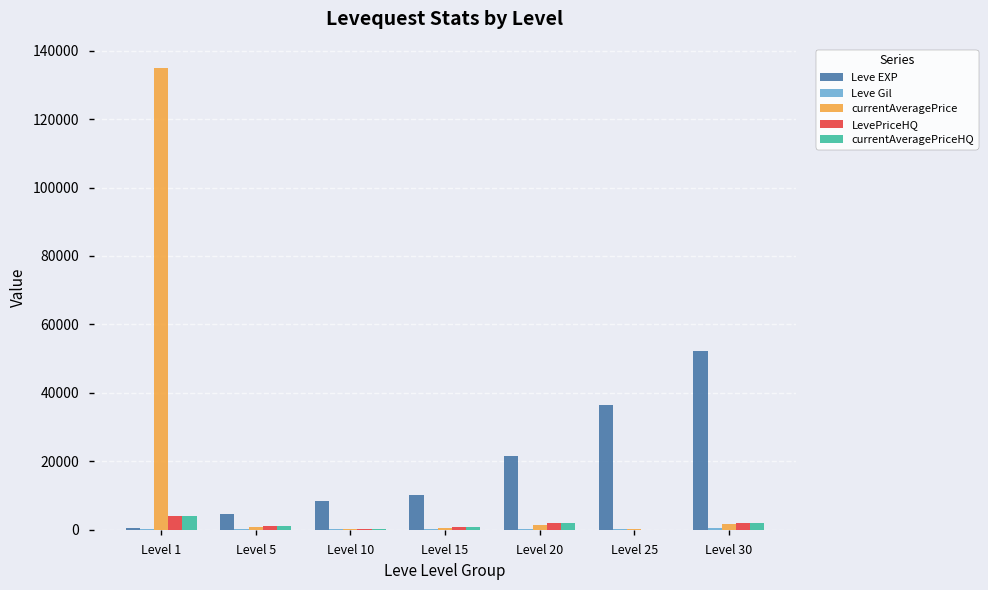

At which category is the sum across all series the highest?

Level 1